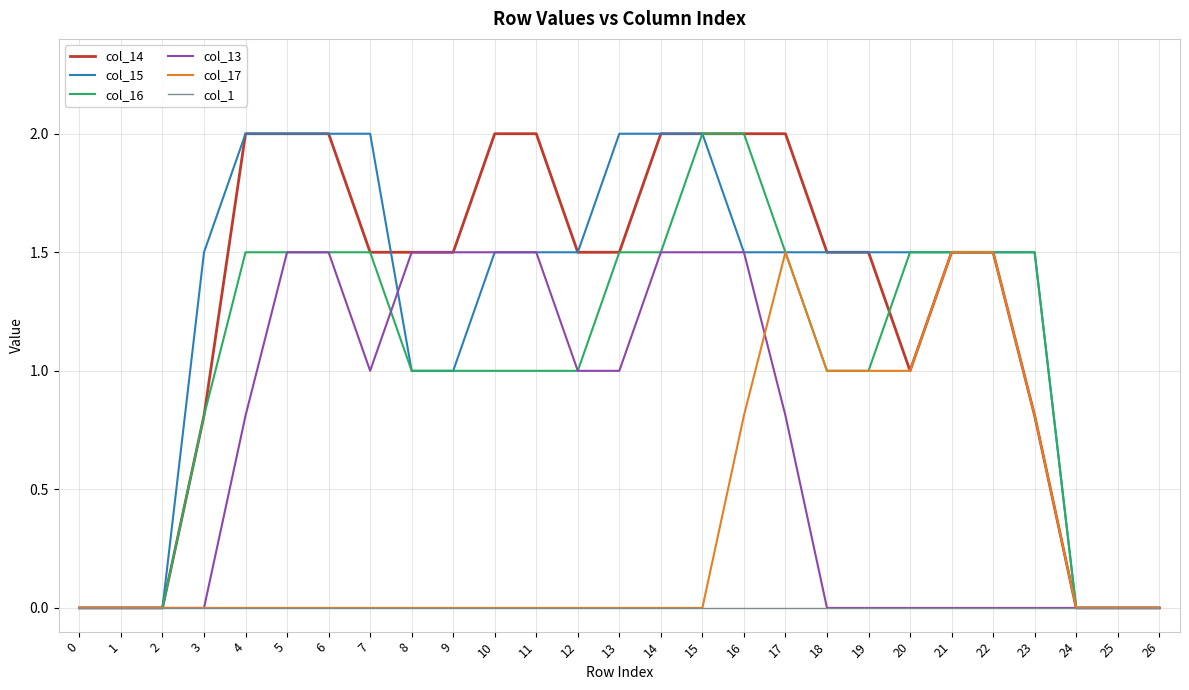

Reading left to right, transcribe all the data shown in this chart.

col_14: 0=0.0	1=0.0	2=0.0	3=0.8	4=2.0	5=2.0	6=2.0	7=1.5	8=1.5	9=1.5	10=2.0	11=2.0	12=1.5	13=1.5	14=2.0	15=2.0	16=2.0	17=2.0	18=1.5	19=1.5	20=1.0	21=1.5	22=1.5	23=0.8	24=0.0	25=0.0	26=0.0
col_15: 0=0.0	1=0.0	2=0.0	3=1.5	4=2.0	5=2.0	6=2.0	7=2.0	8=1.0	9=1.0	10=1.5	11=1.5	12=1.5	13=2.0	14=2.0	15=2.0	16=1.5	17=1.5	18=1.5	19=1.5	20=1.5	21=1.5	22=1.5	23=1.5	24=0.0	25=0.0	26=0.0
col_16: 0=0.0	1=0.0	2=0.0	3=0.8	4=1.5	5=1.5	6=1.5	7=1.5	8=1.0	9=1.0	10=1.0	11=1.0	12=1.0	13=1.5	14=1.5	15=2.0	16=2.0	17=1.5	18=1.0	19=1.0	20=1.5	21=1.5	22=1.5	23=1.5	24=0.0	25=0.0	26=0.0
col_13: 0=0.0	1=0.0	2=0.0	3=0.0	4=0.8	5=1.5	6=1.5	7=1.0	8=1.5	9=1.5	10=1.5	11=1.5	12=1.0	13=1.0	14=1.5	15=1.5	16=1.5	17=0.8	18=0.0	19=0.0	20=0.0	21=0.0	22=0.0	23=0.0	24=0.0	25=0.0	26=0.0
col_17: 0=0.0	1=0.0	2=0.0	3=0.0	4=0.0	5=0.0	6=0.0	7=0.0	8=0.0	9=0.0	10=0.0	11=0.0	12=0.0	13=0.0	14=0.0	15=0.0	16=0.8	17=1.5	18=1.0	19=1.0	20=1.0	21=1.5	22=1.5	23=0.8	24=0.0	25=0.0	26=0.0
col_1: 0=0.0	1=0.0	2=0.0	3=0.0	4=0.0	5=0.0	6=0.0	7=0.0	8=0.0	9=0.0	10=0.0	11=0.0	12=0.0	13=0.0	14=0.0	15=0.0	16=0.0	17=0.0	18=0.0	19=0.0	20=0.0	21=0.0	22=0.0	23=0.0	24=0.0	25=0.0	26=0.0